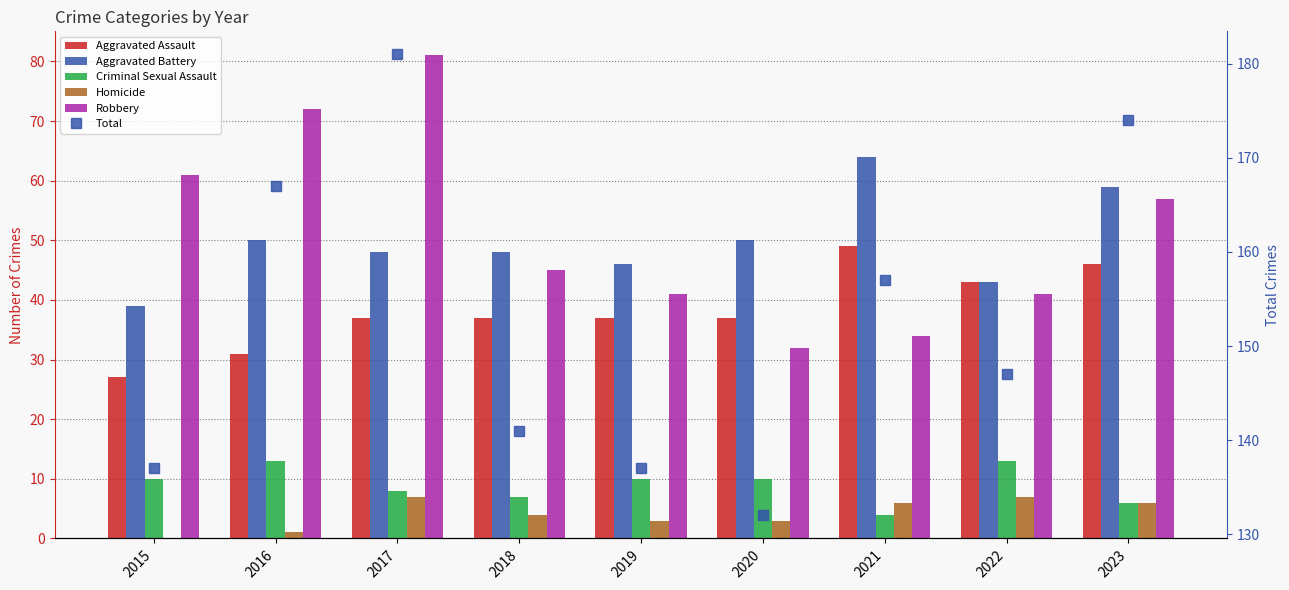

Does the chart contain stacked bars?

No